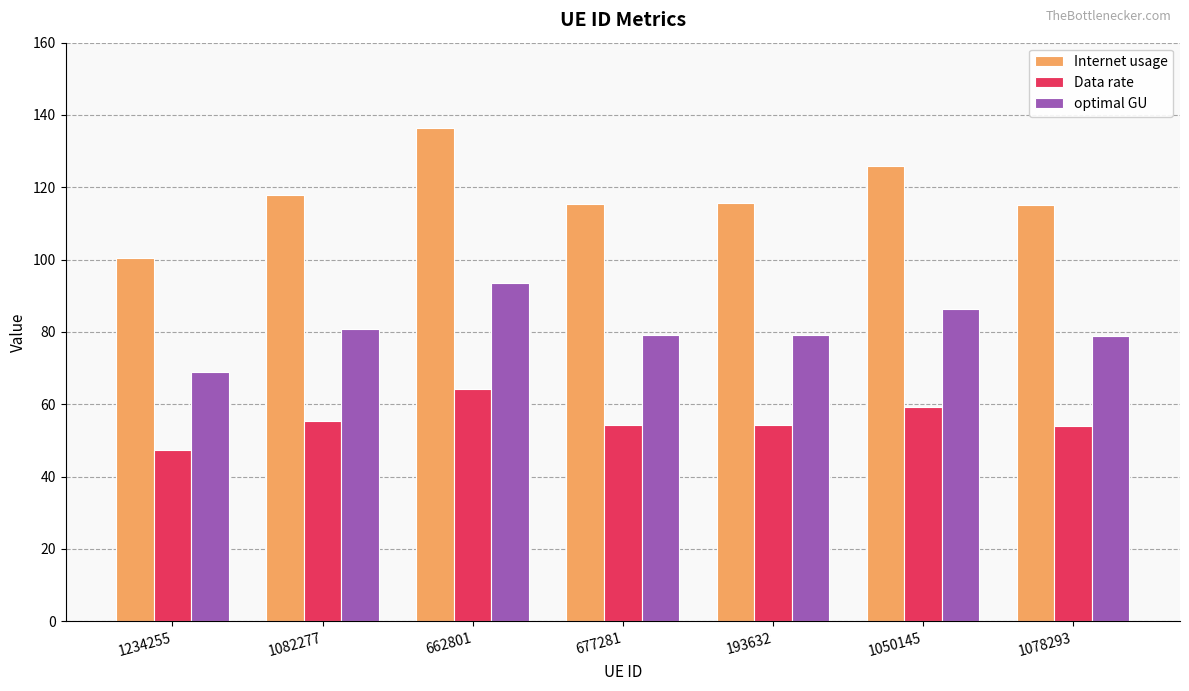

At which category is the sum across all series the highest?

662801